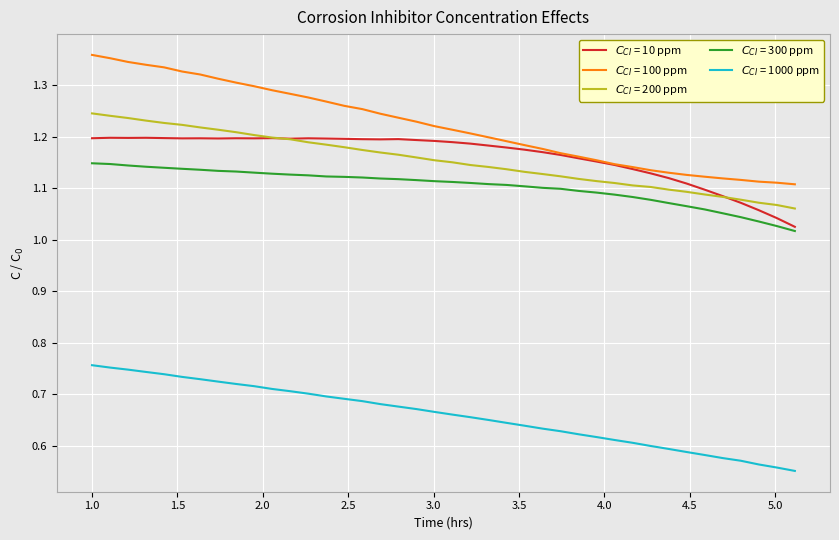

How many interior local valleys does the $C_{CI}$ = 10 ppm series have?

6